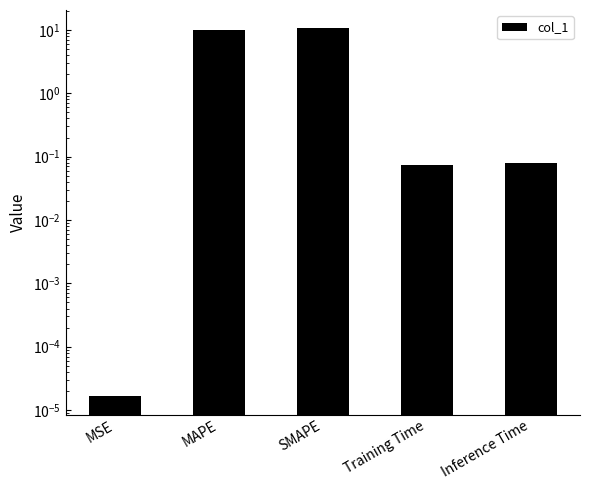

The chart shows a value of 10.0 at MAPE. True or false?

True